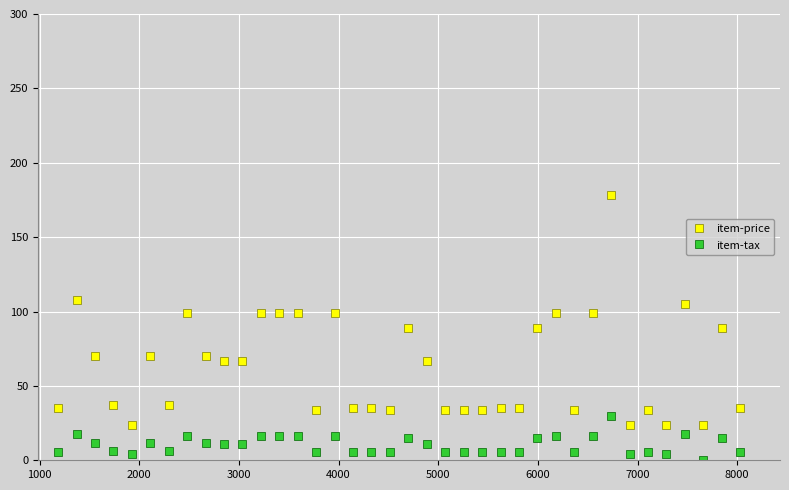

List the series in order of their overall mean, lowest first.

item-tax, item-price